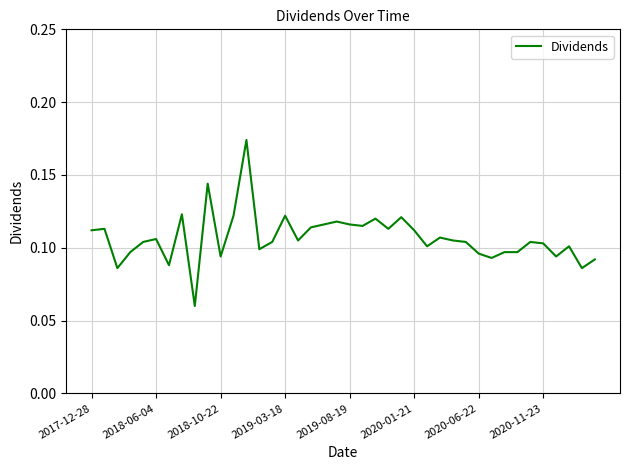

Is this an area chart (filled region under the line)?

No